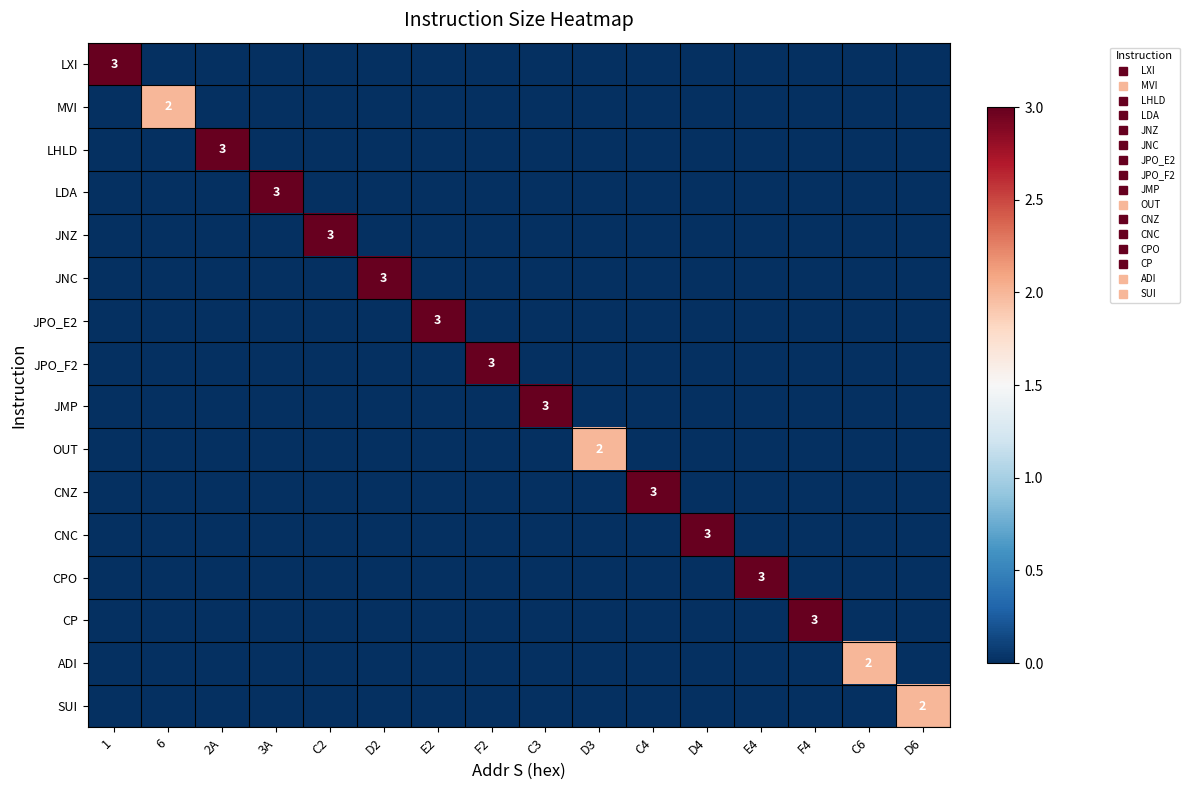

Count the SUI values in the range 0 to 1.

15